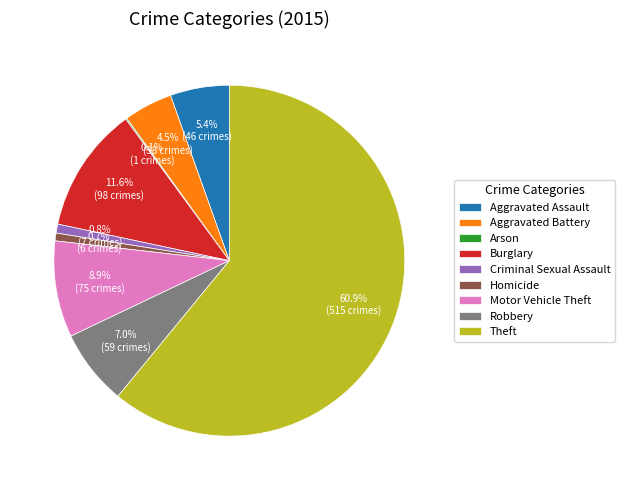

Is there a majority slice in this chart?

Yes